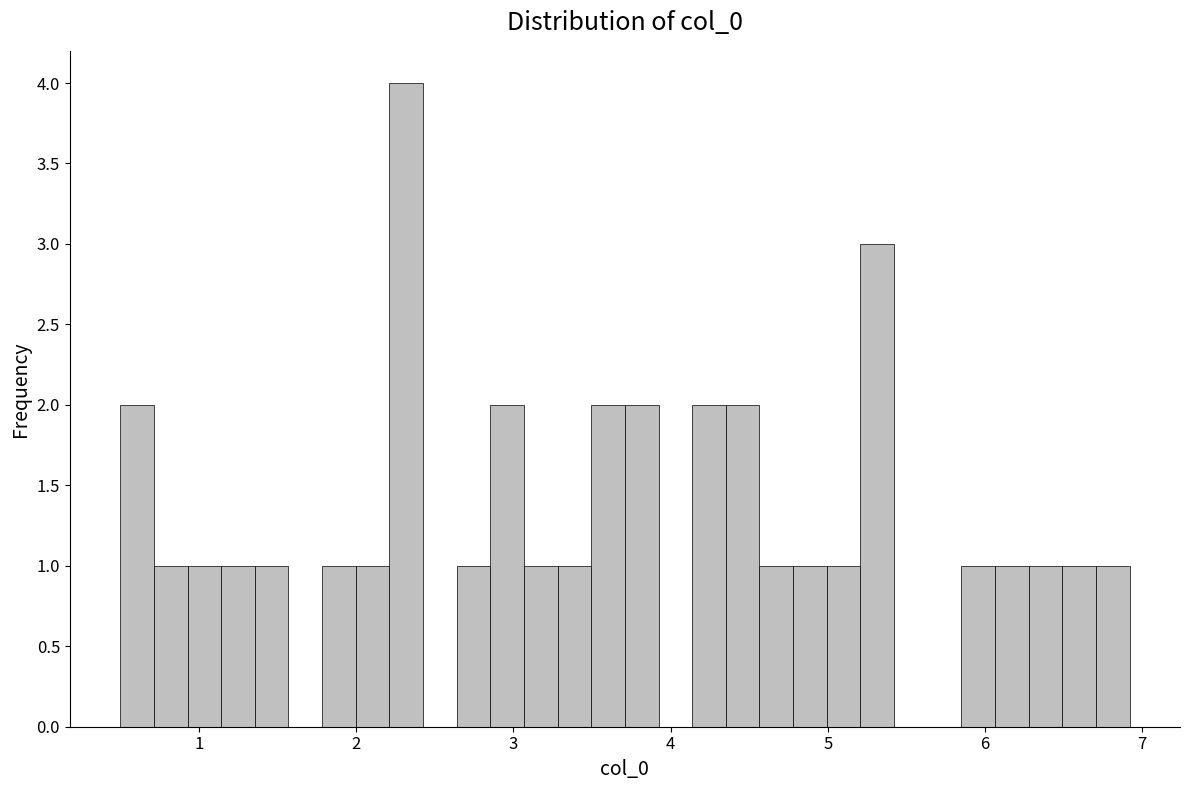

Around what value on the x-axis is the tallest bar? Give the approximate position of its centre, as read against the axis.

2.3